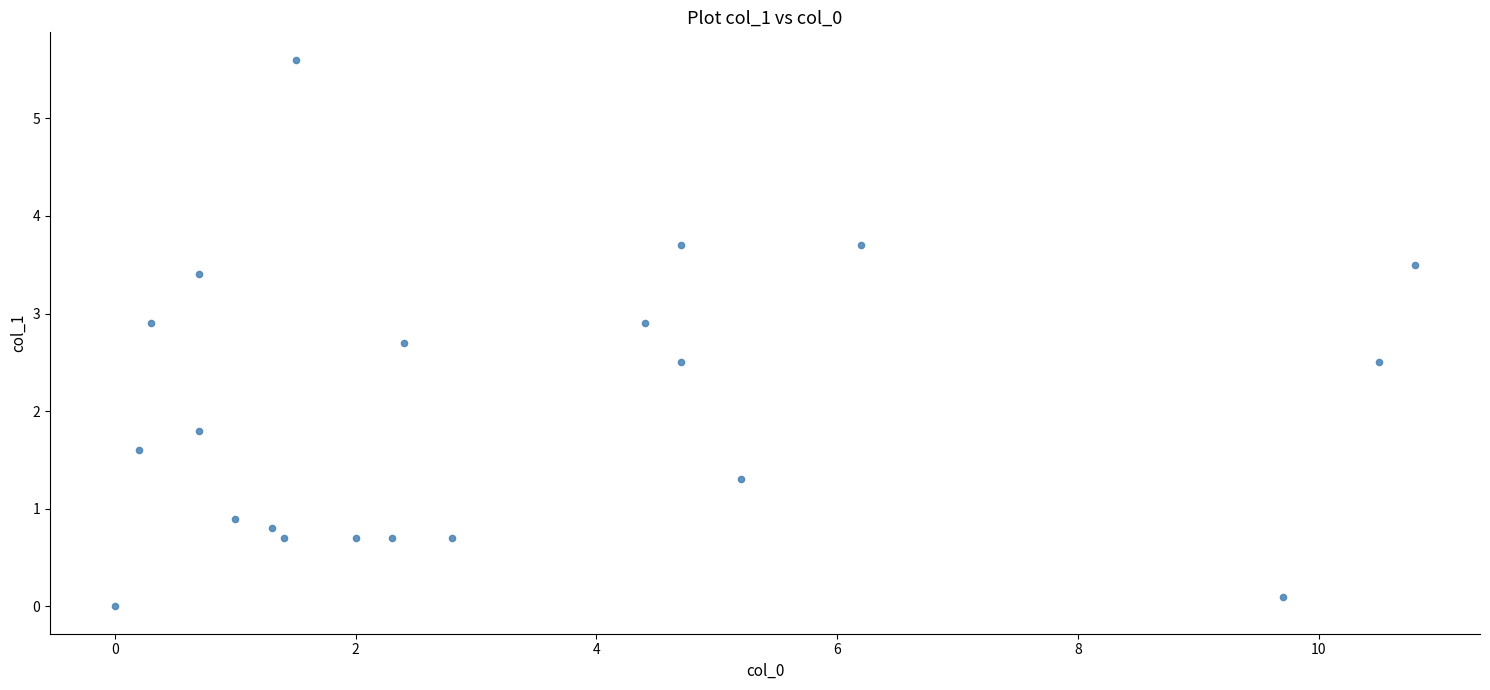

What Y value in the scatter plot is closest to 2?

1.8